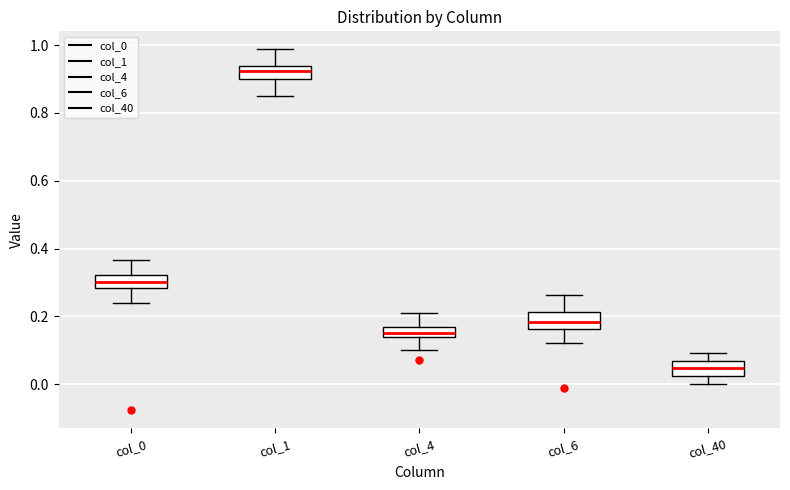

Where is the upper edge of the box for col_4 on the y-axis? The values are not printed on the chart, so give them approximately, as read against the axis.

0.16